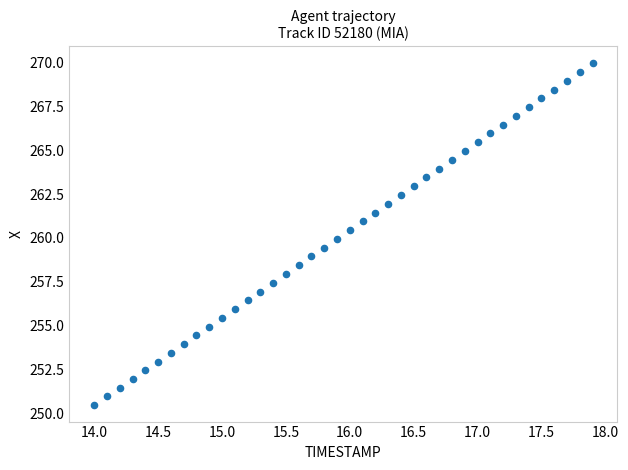

What is the range of X values (max minus min)?

3.9